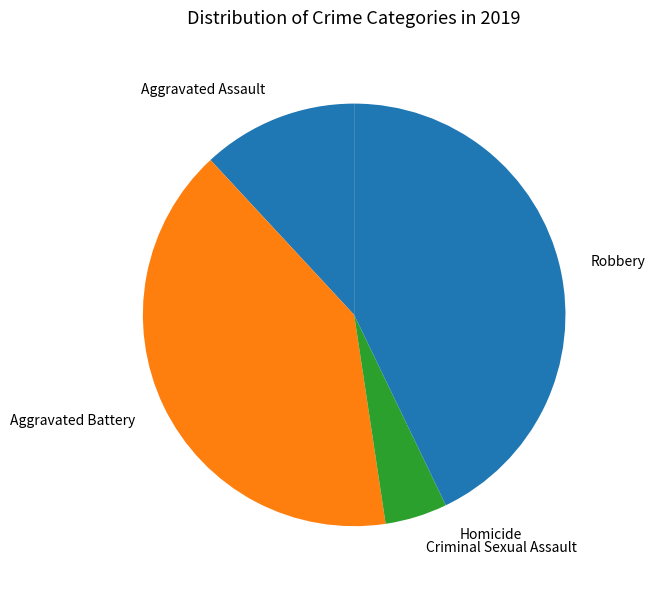

Which slice is the largest?

Robbery